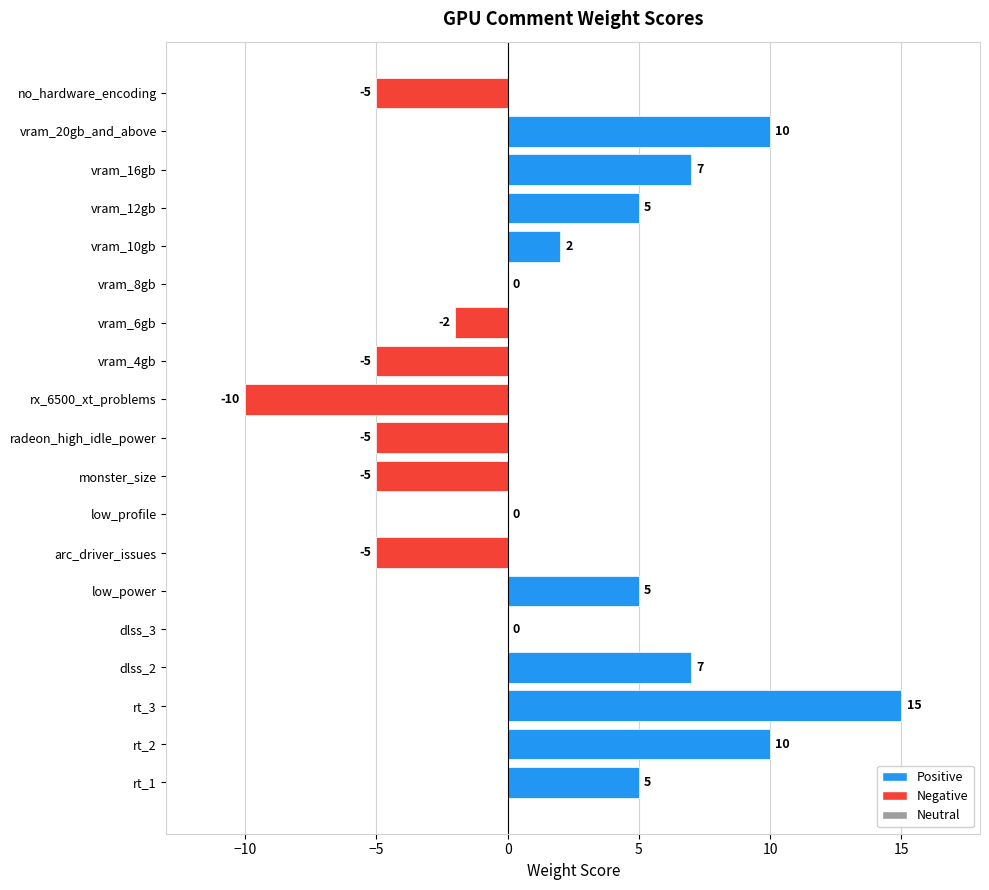

The chart shows a value of 12 at vram_8gb. True or false?

False